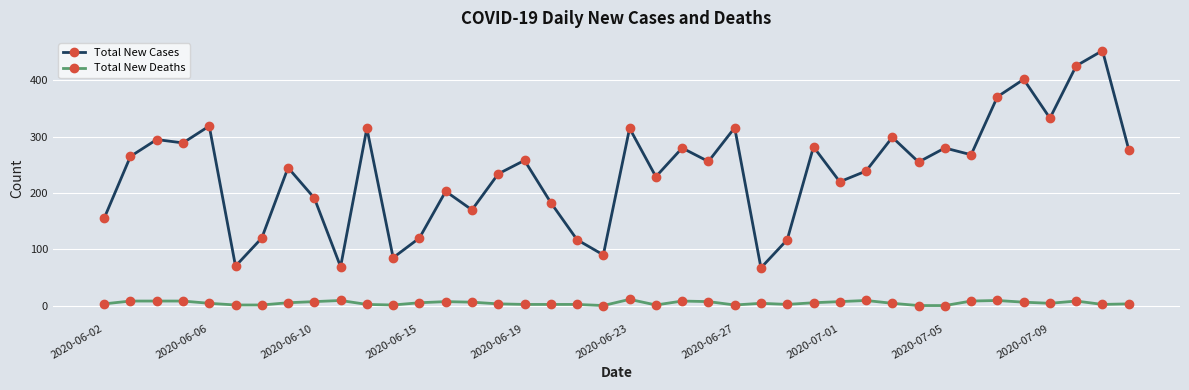

Which series has the widest spread of values?

Total New Cases